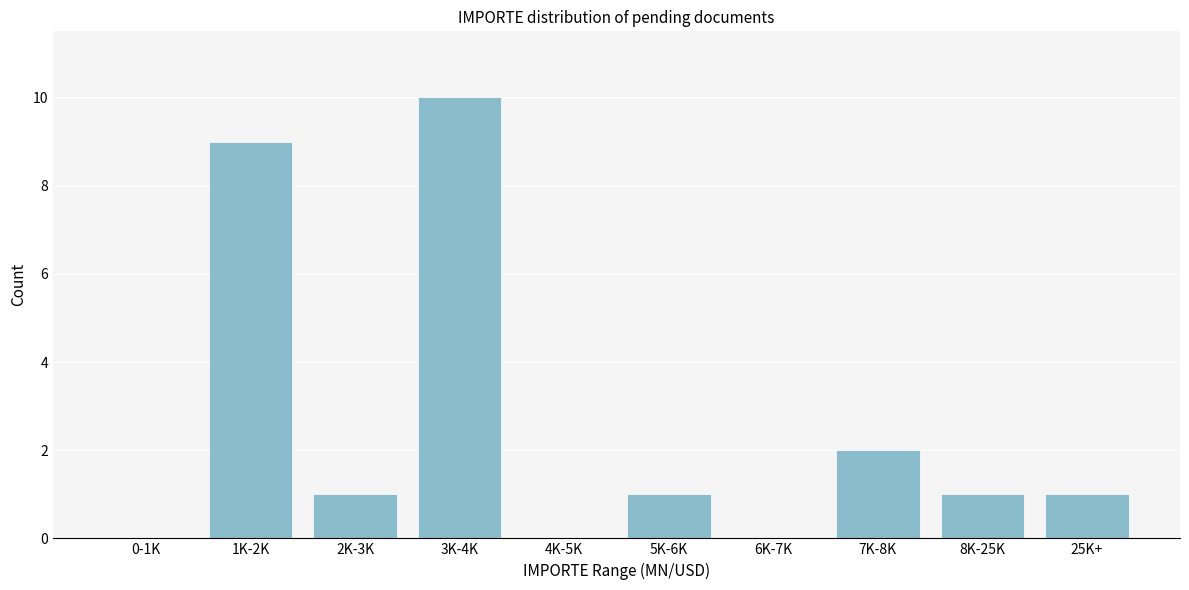

Reading right to left, transcribe all the data shown in this chart.

25K+=1	8K-25K=1	7K-8K=2	6K-7K=0	5K-6K=1	4K-5K=0	3K-4K=10	2K-3K=1	1K-2K=9	0-1K=0